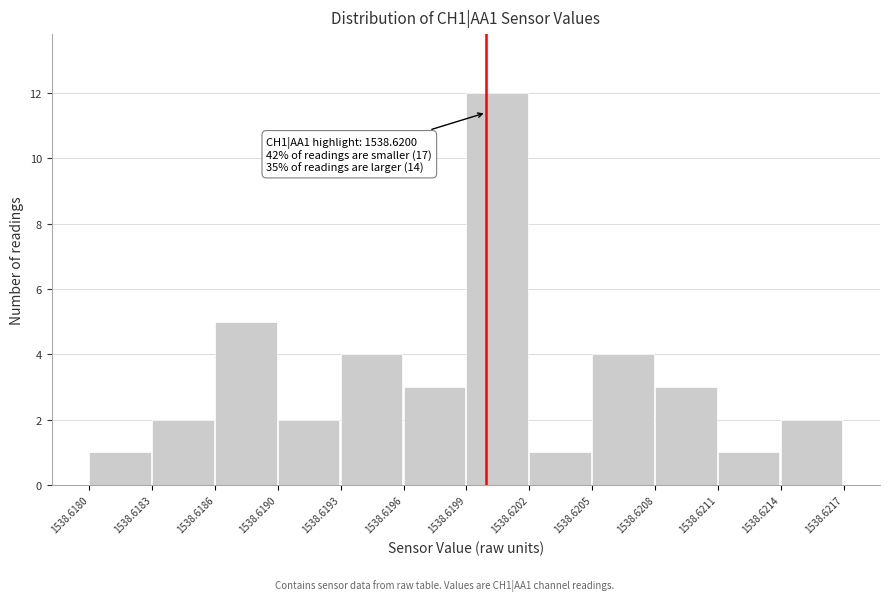

Reading left to right, extract all data points from this chart.

1538.6180=1	1538.6183=2	1538.6186=5	1538.6190=2	1538.6193=4	1538.6196=3	1538.6199=12	1538.6202=1	1538.6205=4	1538.6208=3	1538.6211=1	1538.6214=2